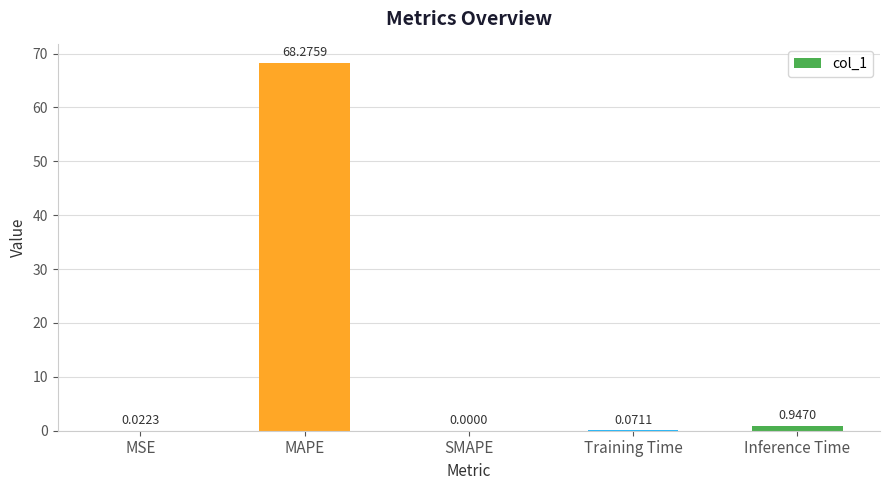

At which label is the value closest to 34?

Inference Time